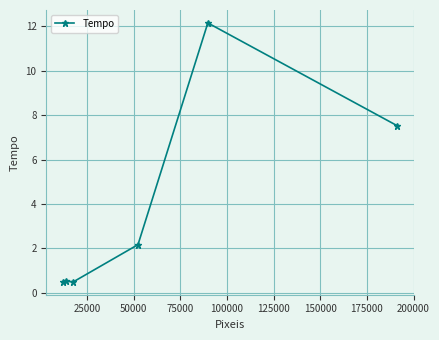

Does the chart display data point markers on the line(s)?

Yes